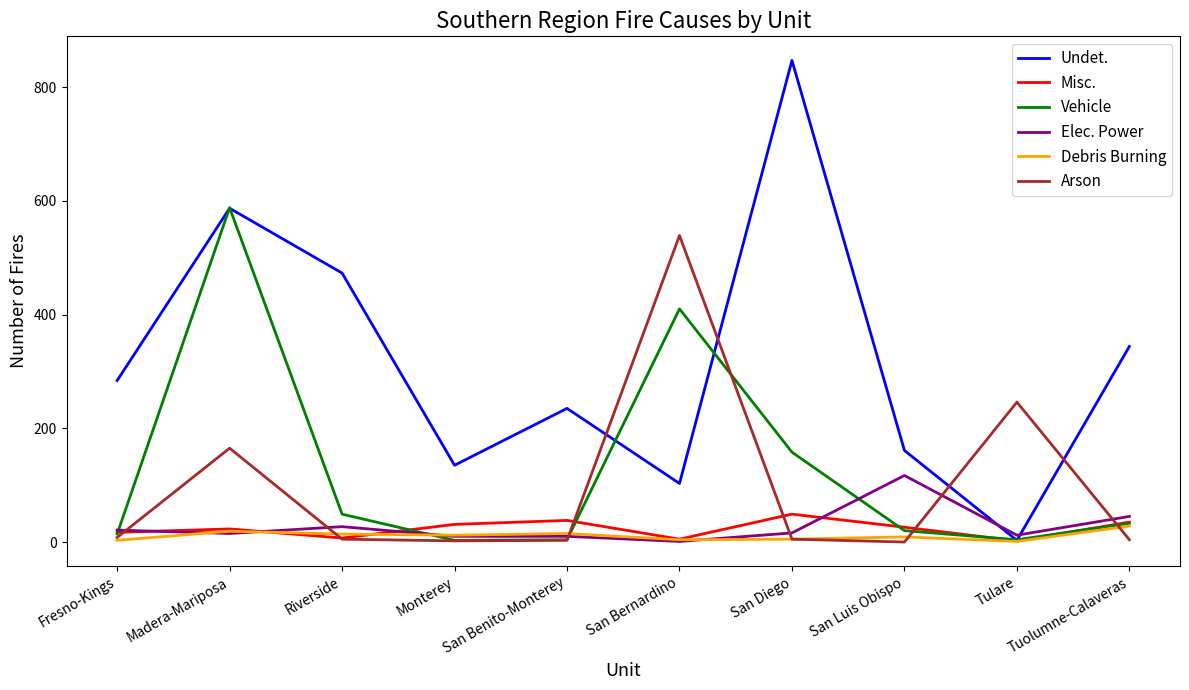

Read the Elec. Power value at San Diego, to the nearest 10.

20